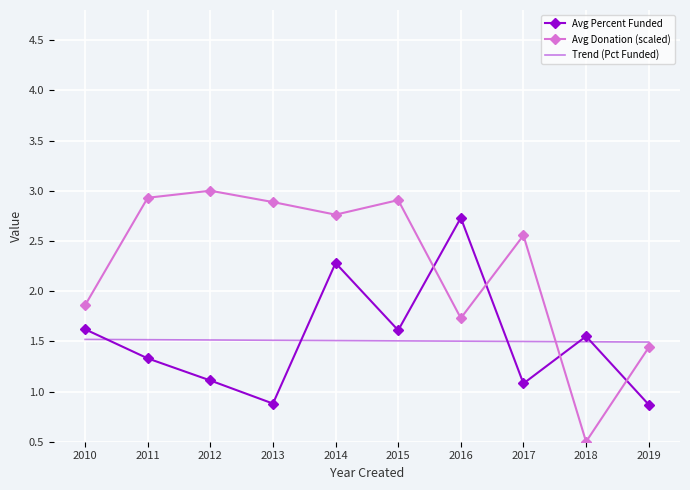

At which category does the chart reach its minimum across all series?

2018